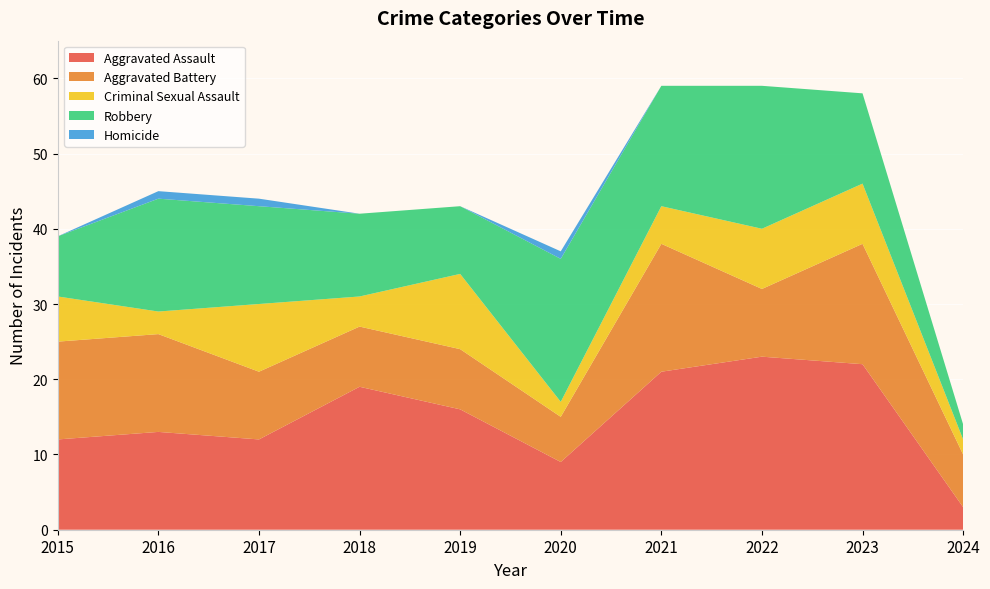

Reading left to right, what are all the values shown in this chart?

Aggravated Assault: 2015=12	2016=13	2017=12	2018=19	2019=16	2020=9	2021=21	2022=23	2023=22	2024=3
Aggravated Battery: 2015=13	2016=13	2017=9	2018=8	2019=8	2020=6	2021=17	2022=9	2023=16	2024=7
Criminal Sexual Assault: 2015=6	2016=3	2017=9	2018=4	2019=10	2020=2	2021=5	2022=8	2023=8	2024=2
Robbery: 2015=8	2016=15	2017=13	2018=11	2019=9	2020=19	2021=16	2022=19	2023=12	2024=2
Homicide: 2015=0	2016=1	2017=1	2018=0	2019=0	2020=1	2021=0	2022=0	2023=0	2024=0